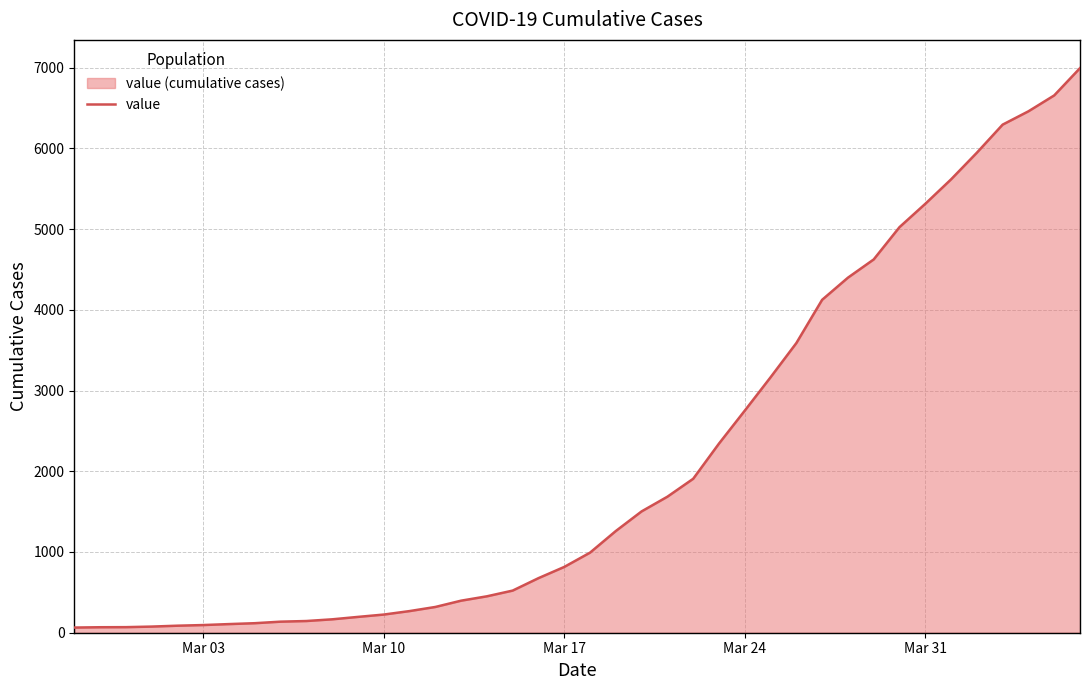

How many distinct data groups are displayed?

1